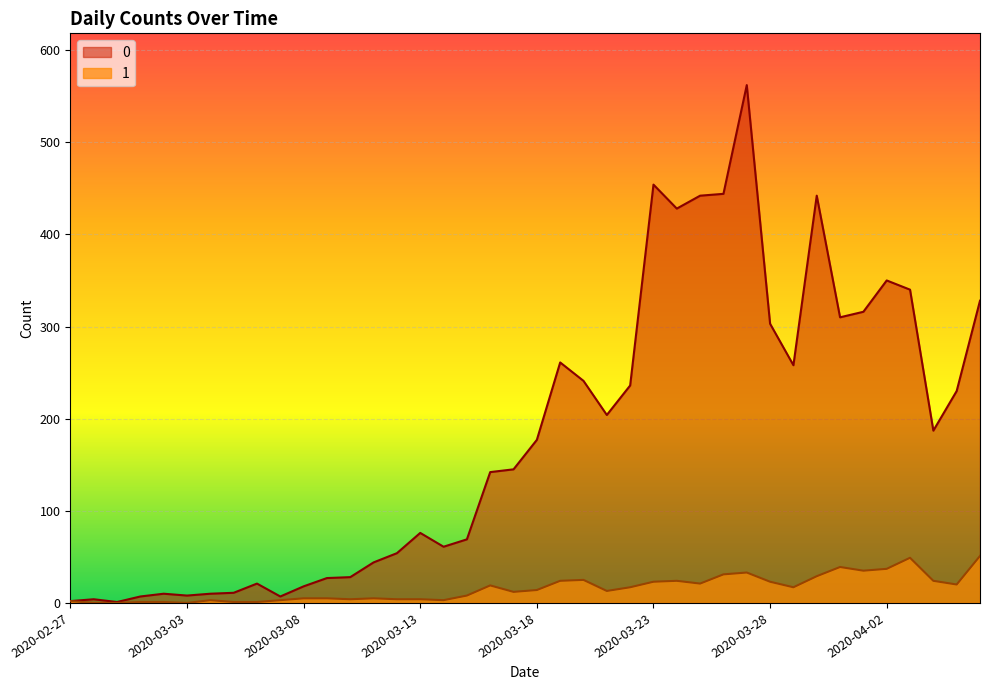

Where does the 1 series first go above 14?

2020-03-16